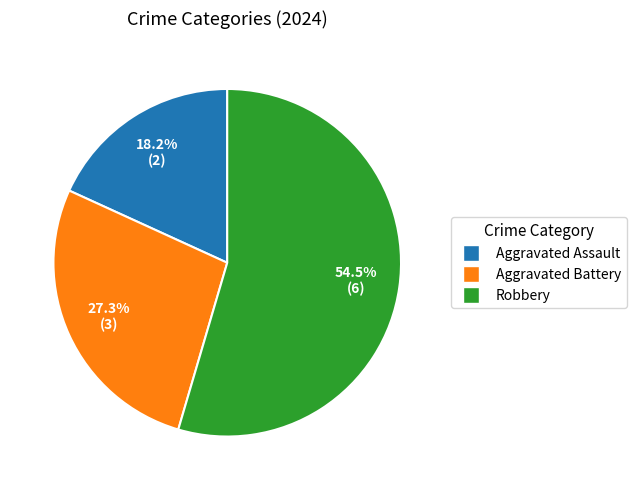

Which category has the biggest portion of the pie?

Robbery